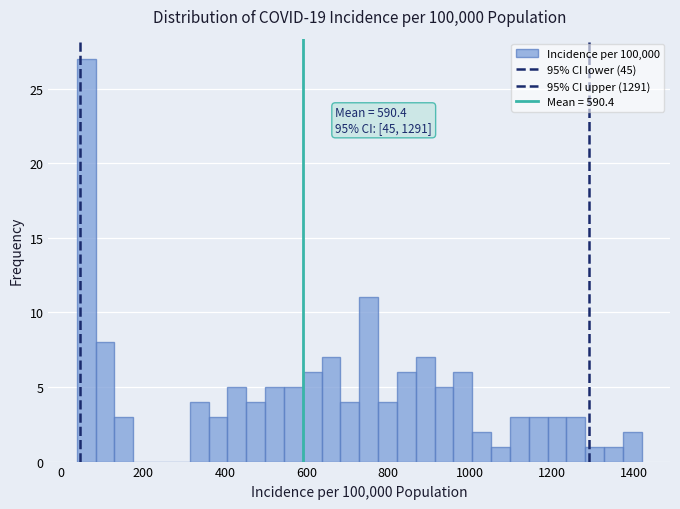

Read against the x-axis, roughly where is the centre of the tallest bar?

60